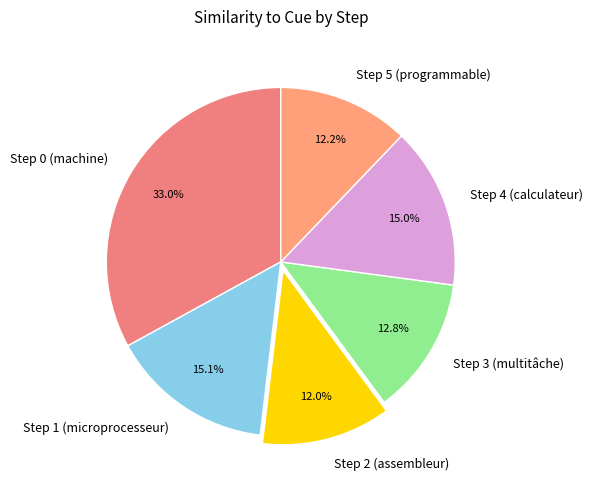

Is it true that Step 2 (assembleur) is 1% of the pie?

False